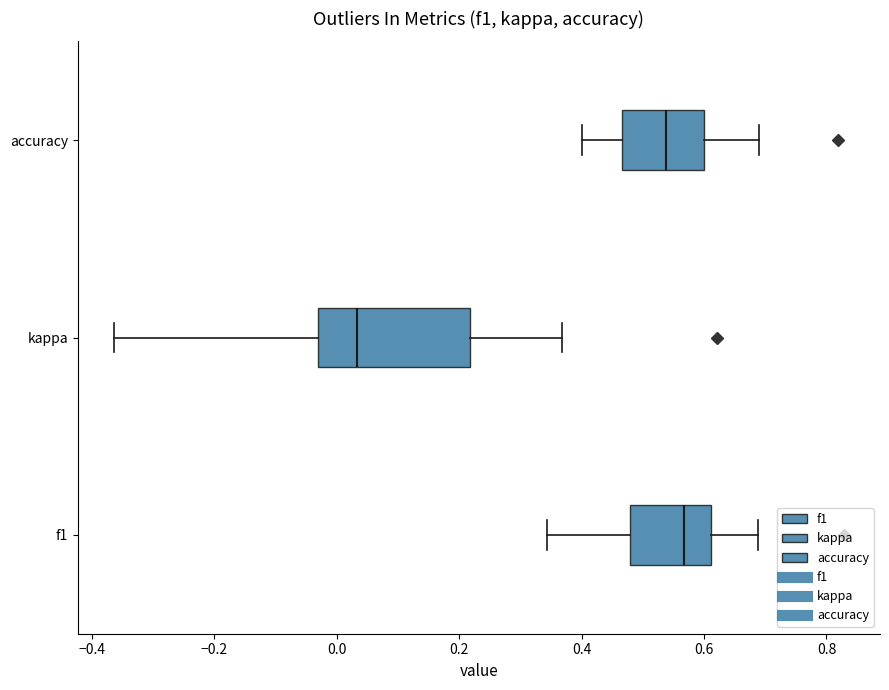

Reading bottom to top, read every box against the x-axis: the position of its median line, the range the box covers, and the ends of its whiskers. The values are not printed on the chart, so give them approximately, as read against the axis.

f1: median 0.56, box 0.48 to 0.62, whiskers 0.34 to 0.68
kappa: median 0.04, box -0.04 to 0.22, whiskers -0.36 to 0.36
accuracy: median 0.54, box 0.46 to 0.60, whiskers 0.40 to 0.68